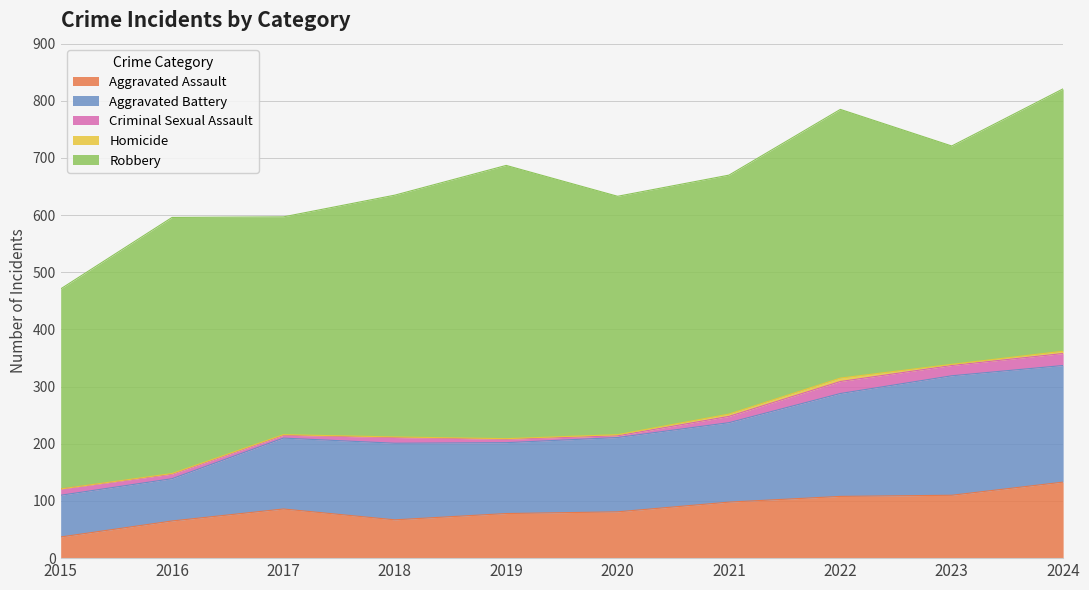

What is the total value across all series at 2024?

821